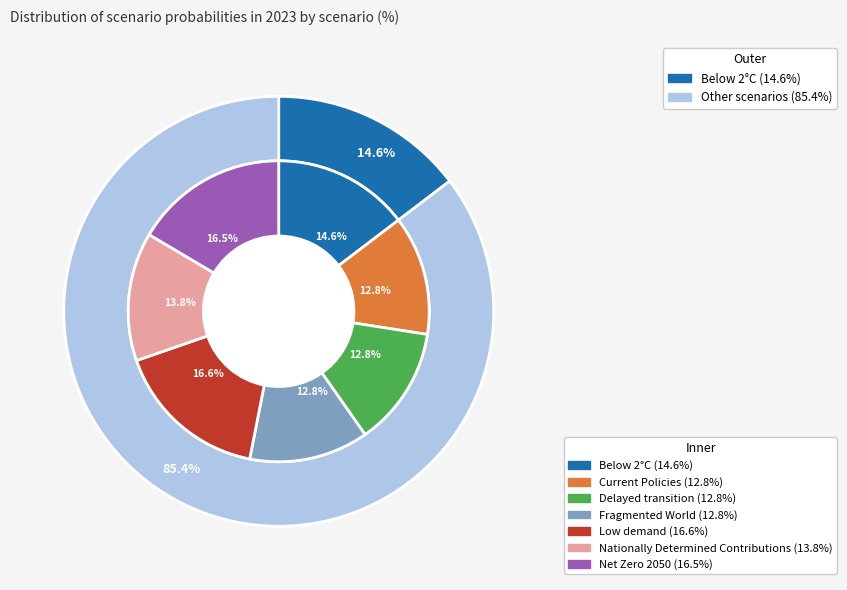

How much of the chart is everything except Below 2°C?

85.4%